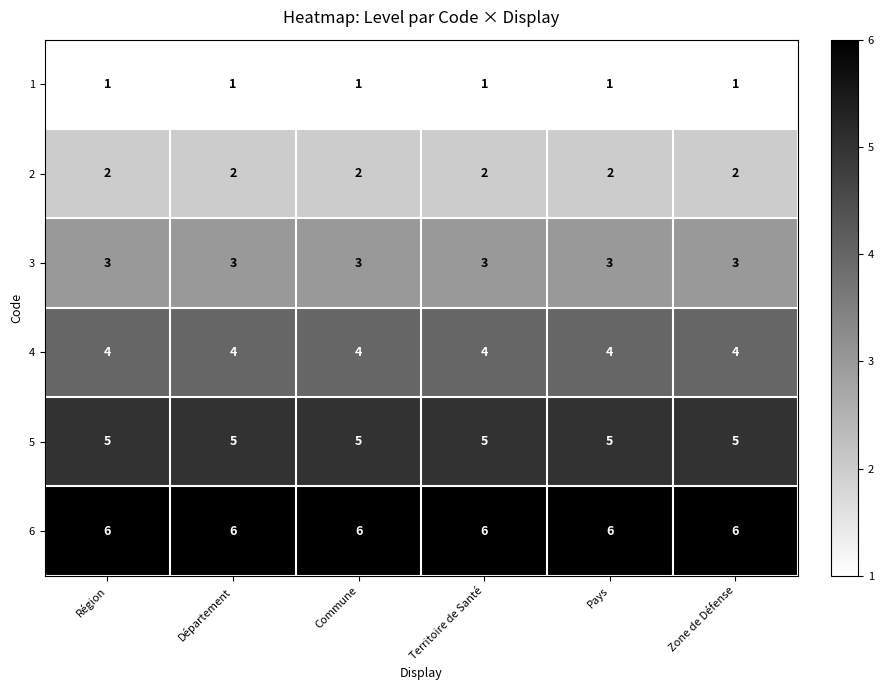

What is the average value of the 5 series?

5